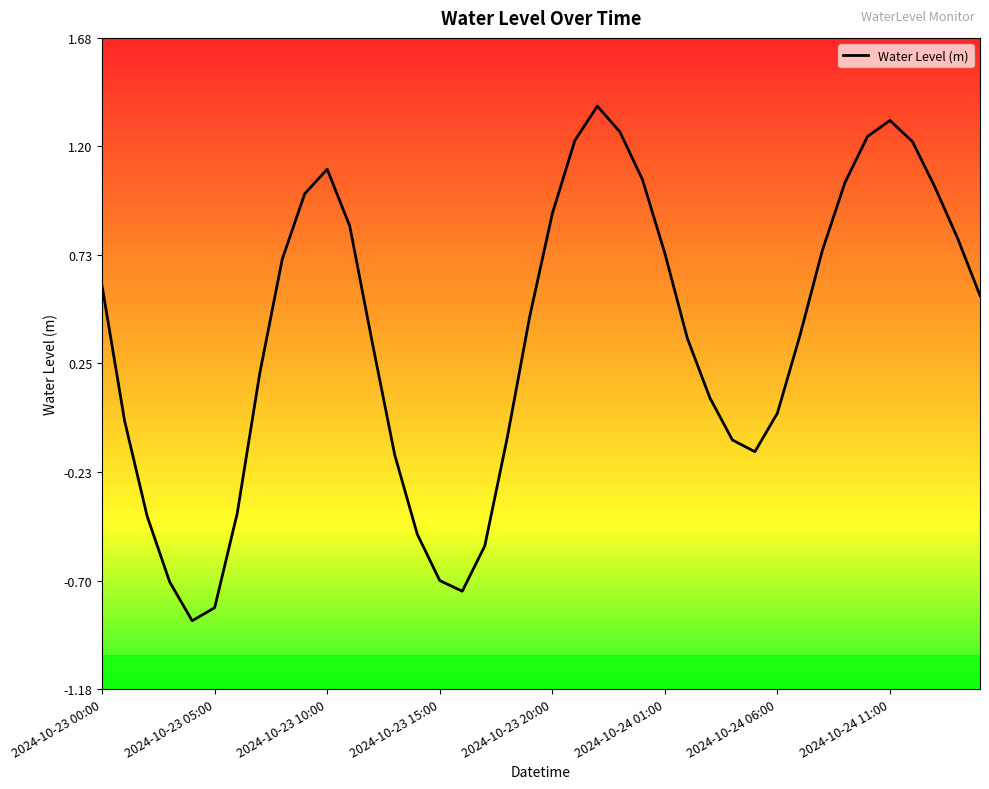

What is the difference between the maximum and minimum values?

2.3